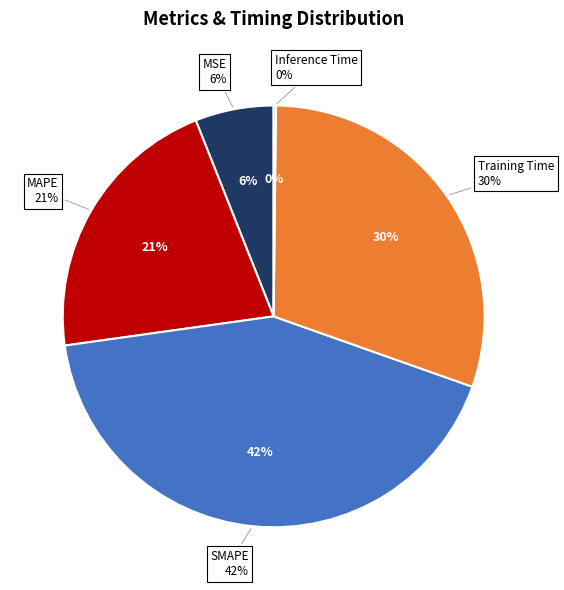

To the nearest percent, what percentage of the pie is MAPE?

21%